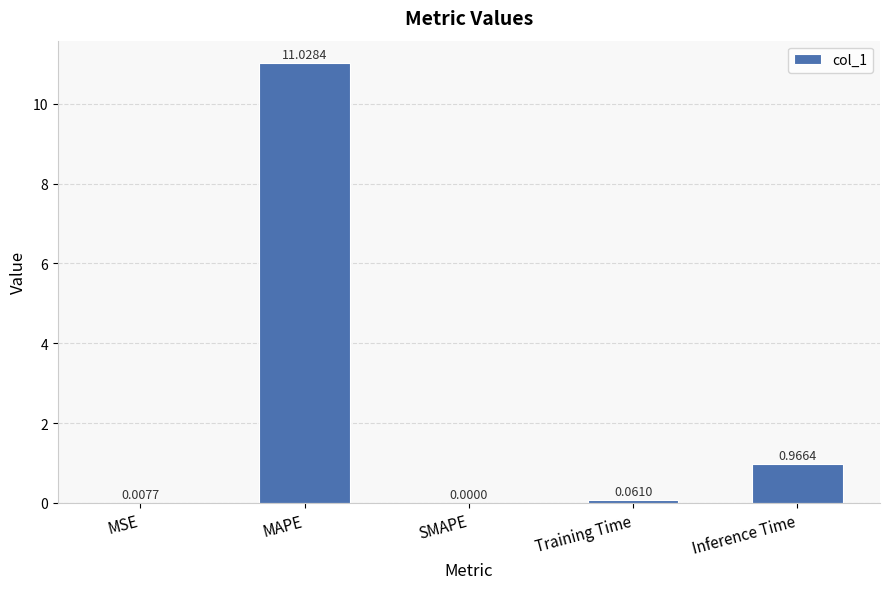

Between MAPE and Training Time, which is larger?

MAPE